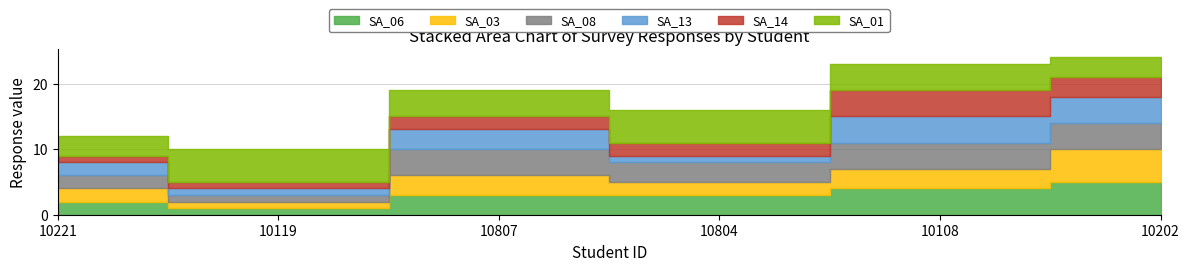

What is the difference between the second highest and minimum values in the SA_01 series?

2